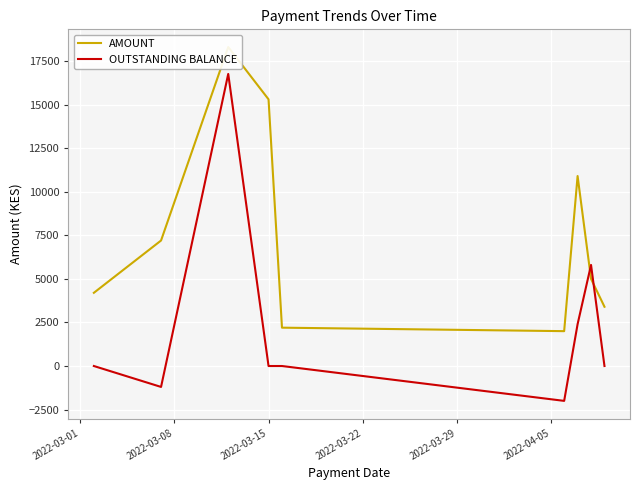

Is this an area chart (filled region under the line)?

No